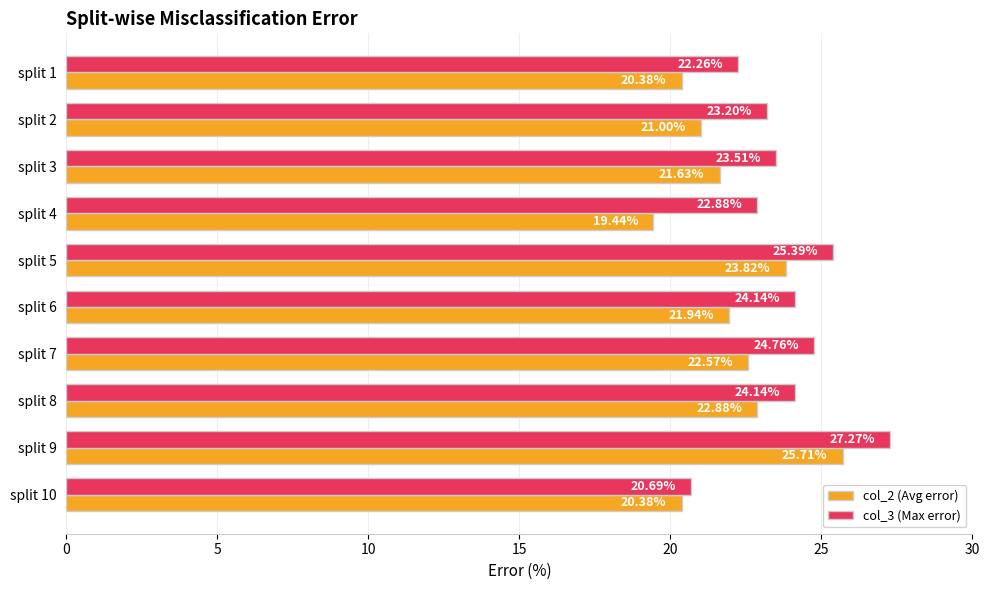

What is the spread (max minus min) of values at split 4?

3.4